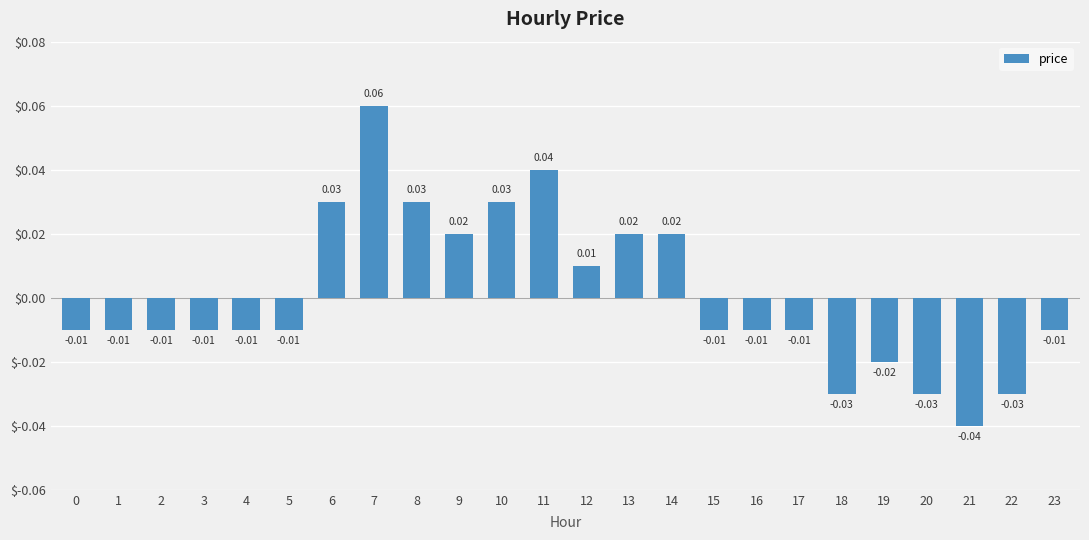

Between 11 and 6, which is larger?

11